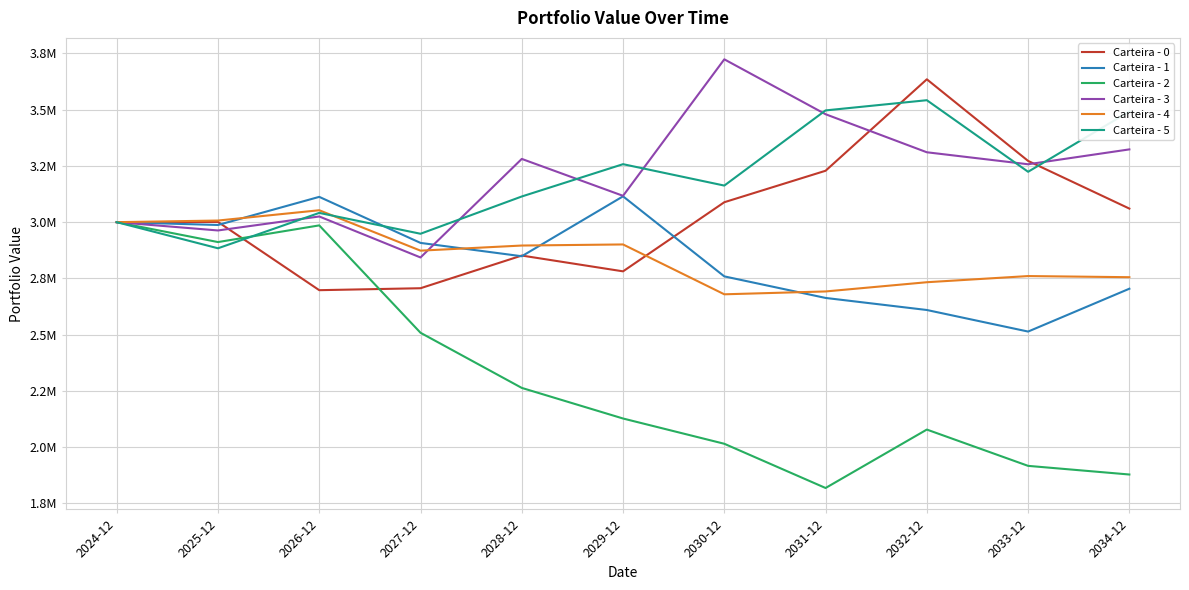

What is the difference between the maximum and second lowest values in the Carteira - 2 series?

1121227.6